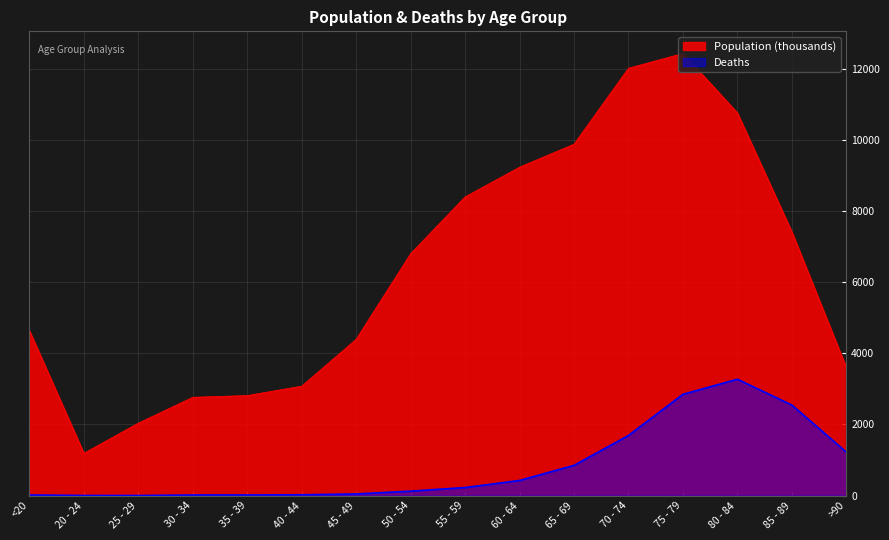

What is the difference between the maximum and minimum values in the Population (thousands) series?

11243